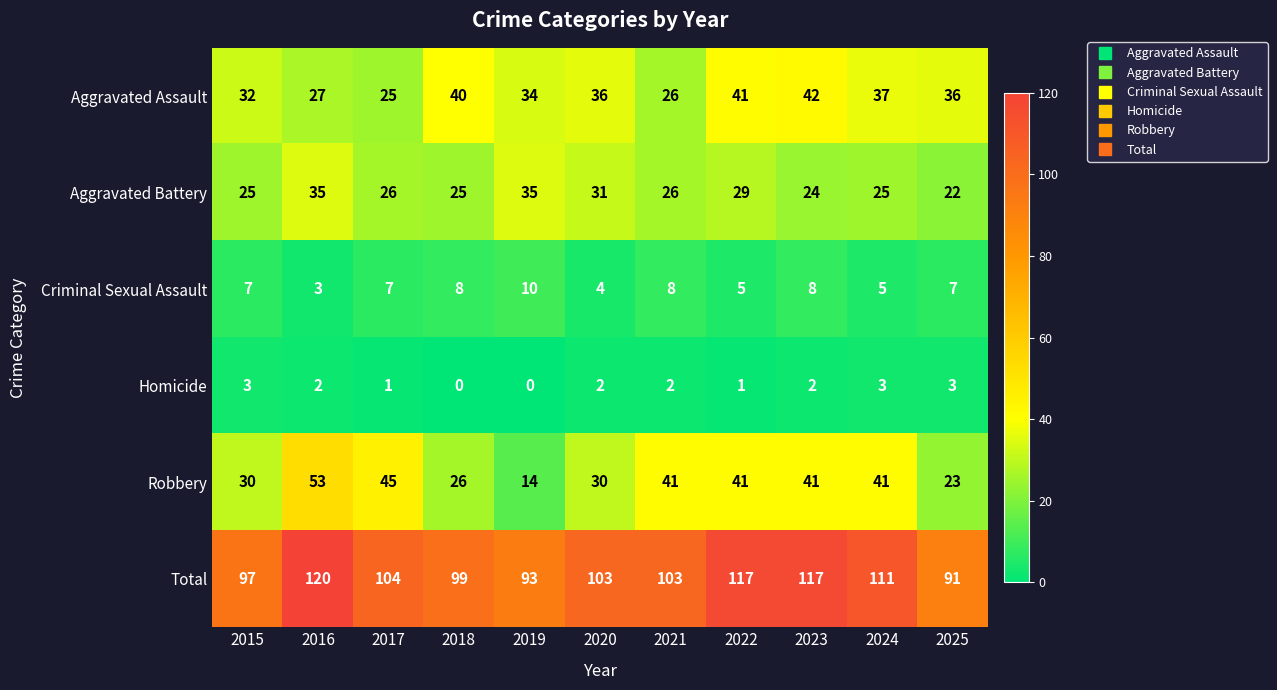

How many series are shown in this chart?

6